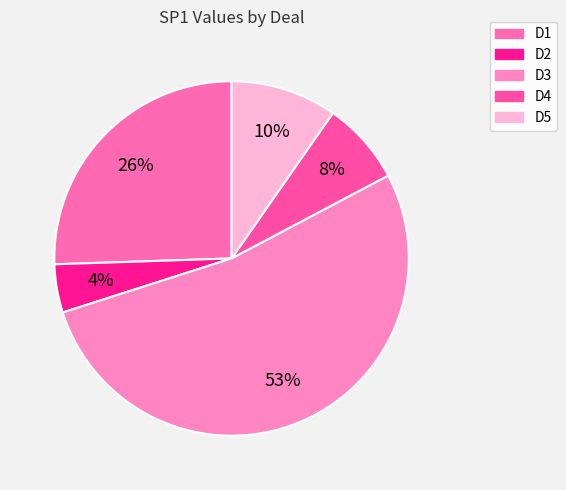

How many slices are in this pie chart?

5